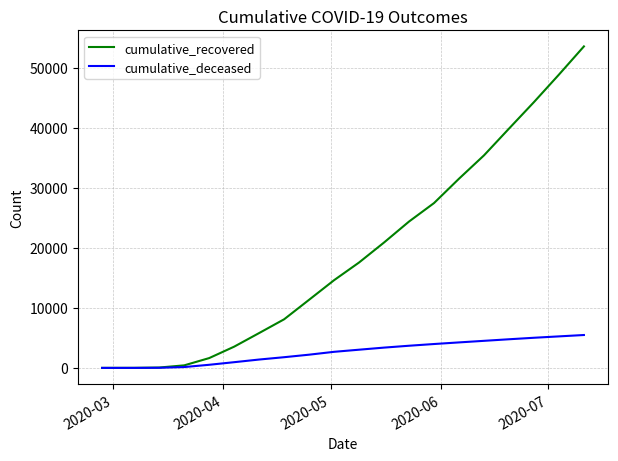

Is this an area chart (filled region under the line)?

No